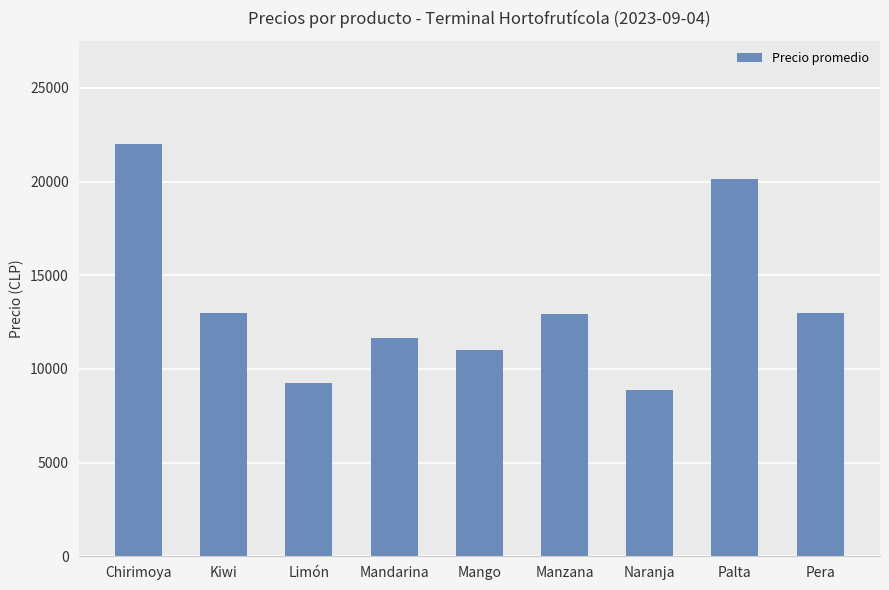

Where does the data first go above 12938?

Chirimoya